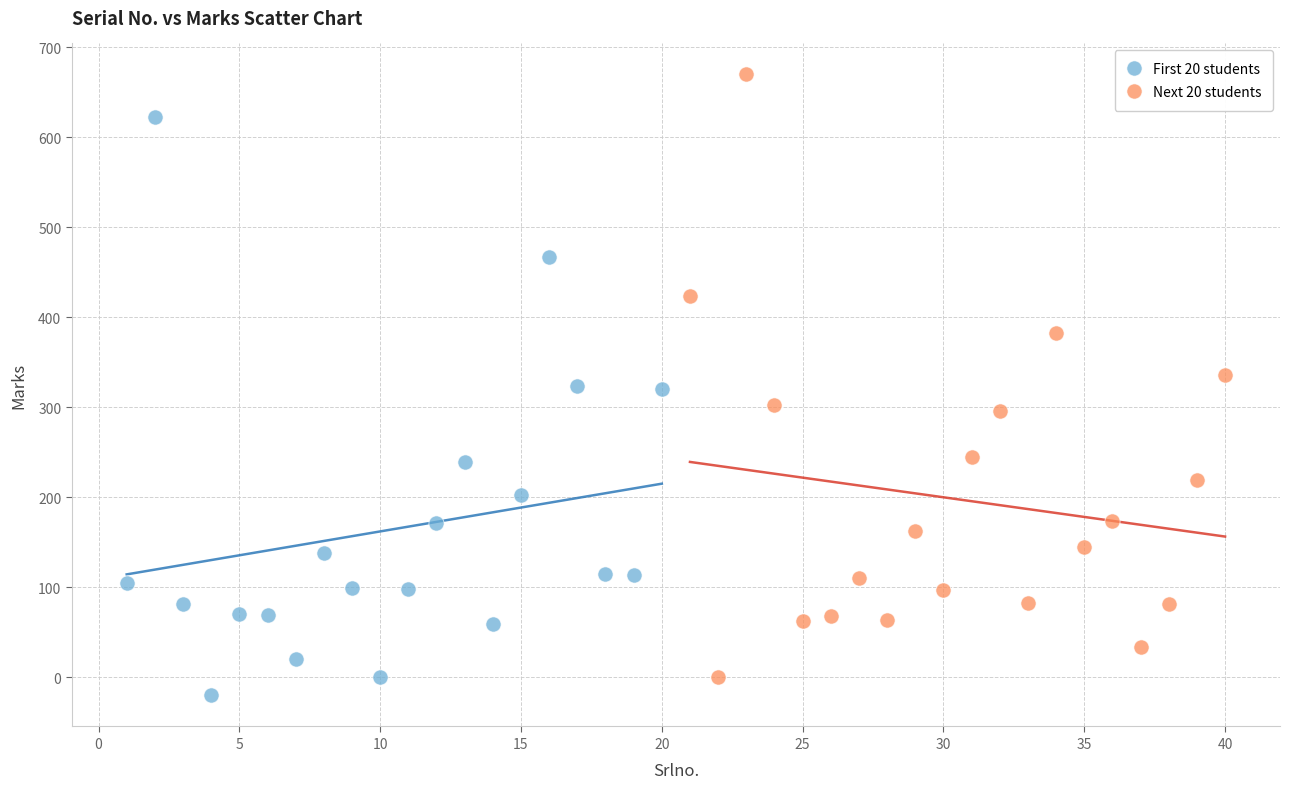

What are all the series names shown in the legend?

First 20 students, Next 20 students